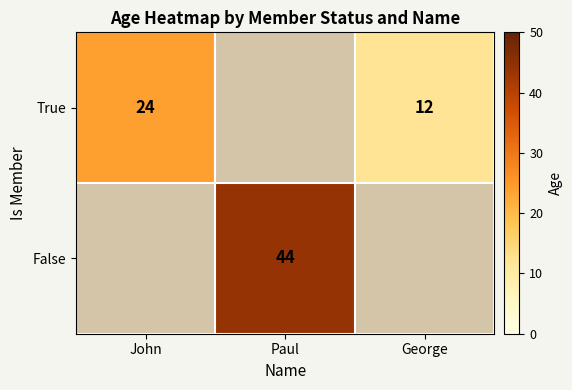

The True series shows 7 at John. True or false?

False